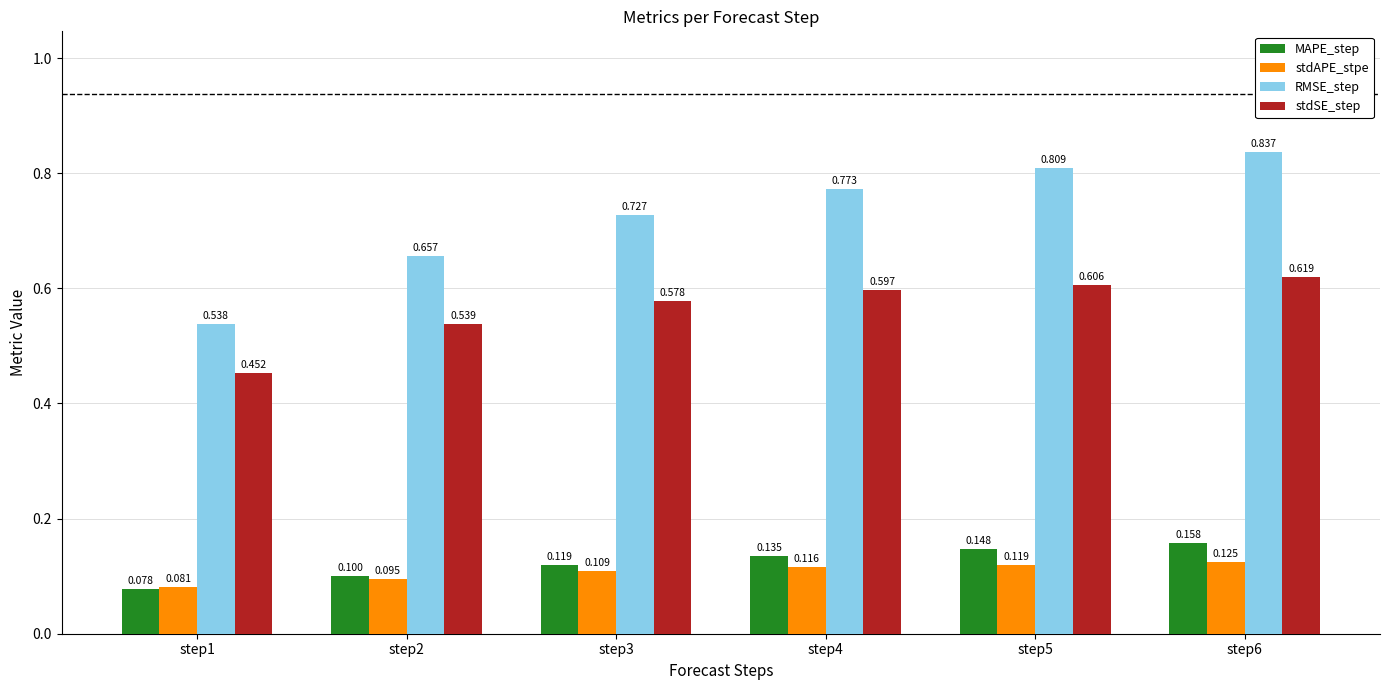

Count the stdSE_step values in the range 0 to 1.

6